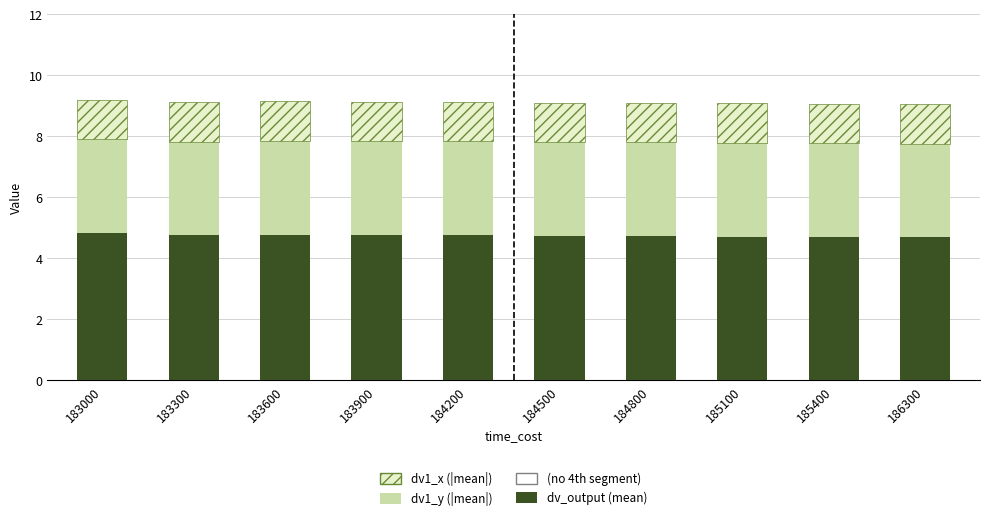

What is the total value across all series at 185100?

9.1